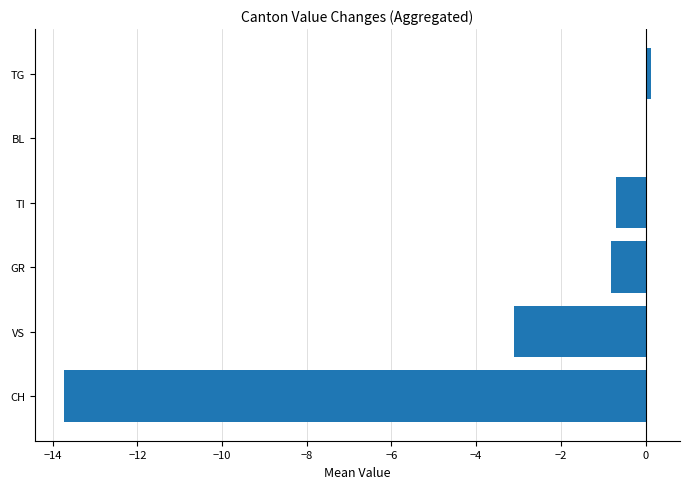

What is the sum of all values?

-18.2